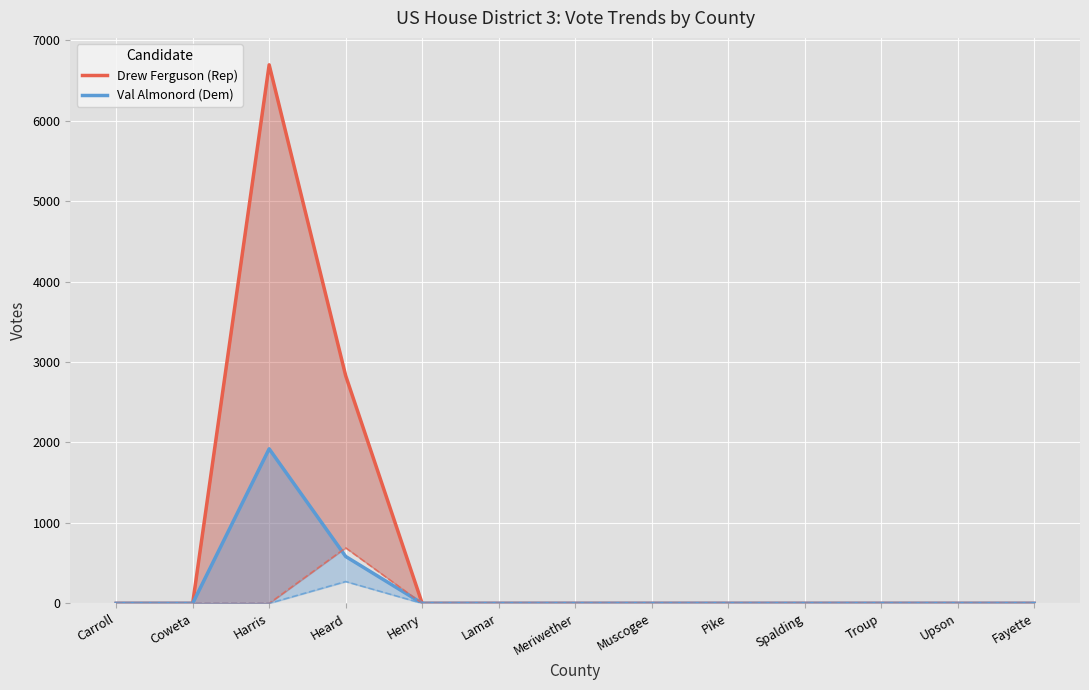

True or false: Drew Ferguson (Rep) has a value of 2729 at Harris.

False